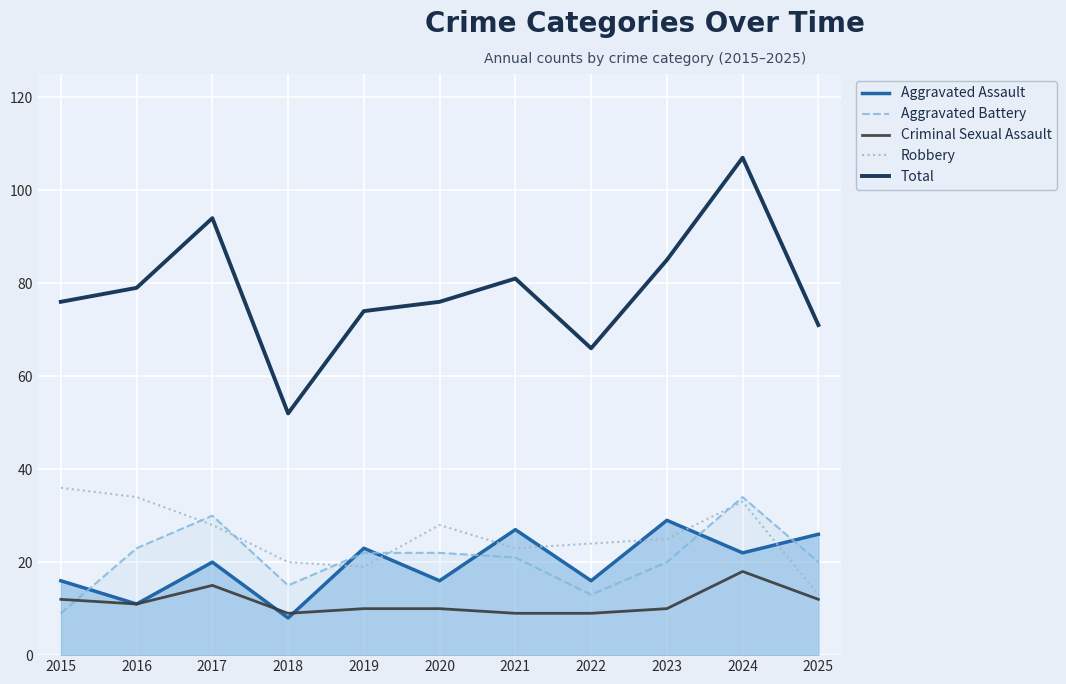

The value of Aggravated Battery at 2018 is 22. True or false?

False